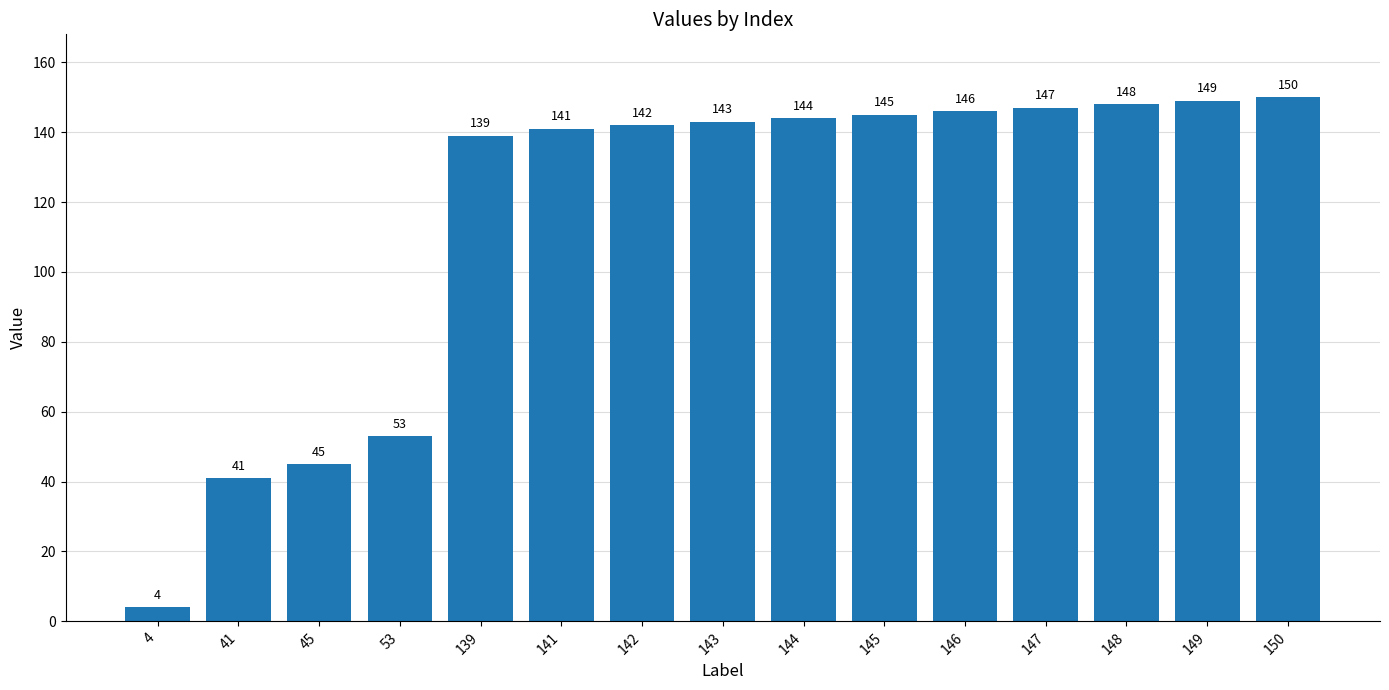

Rank the categories by value from highest to lowest.

150, 149, 148, 147, 146, 145, 144, 143, 142, 141, 139, 53, 45, 41, 4